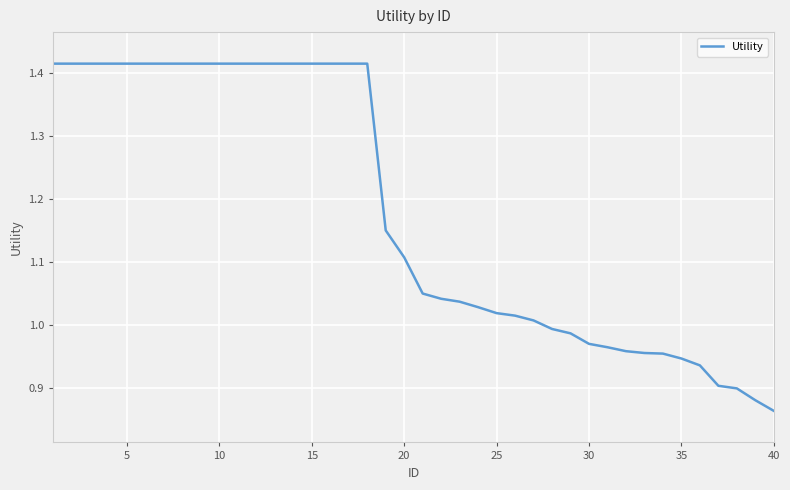

What is the difference between the maximum and minimum values?

0.6